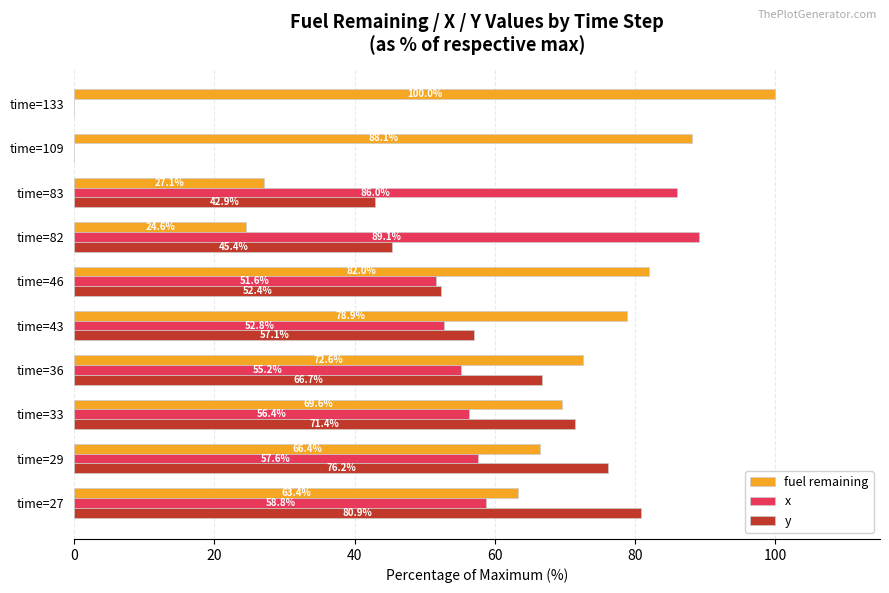

What is the total value across all series at time=46?

186.0